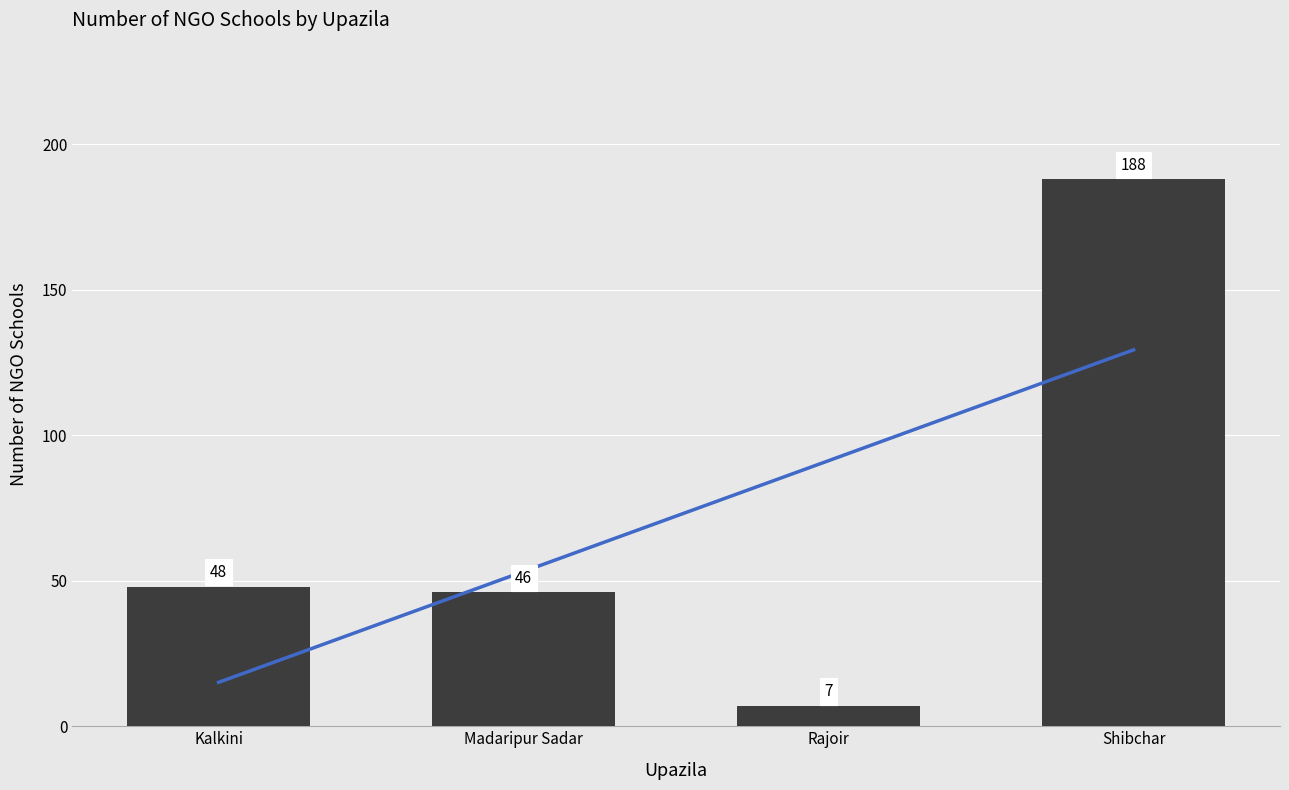

What is the sum of the values at Shibchar and Rajoir?

195